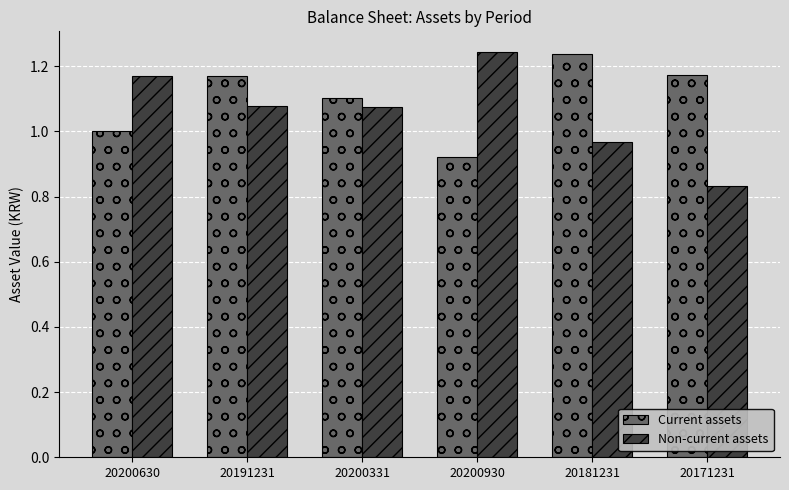

At which category does the chart reach its minimum across all series?

20171231